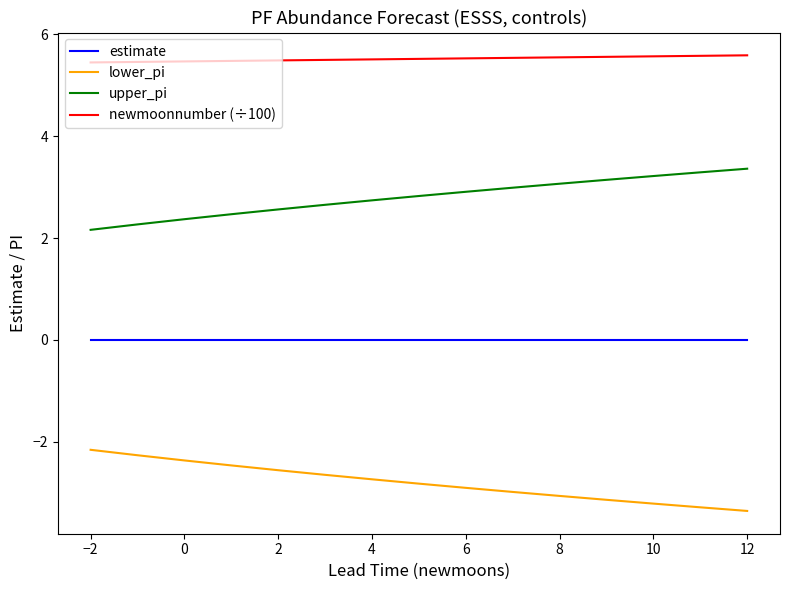

True or false: estimate and lower_pi cross at least once.

False